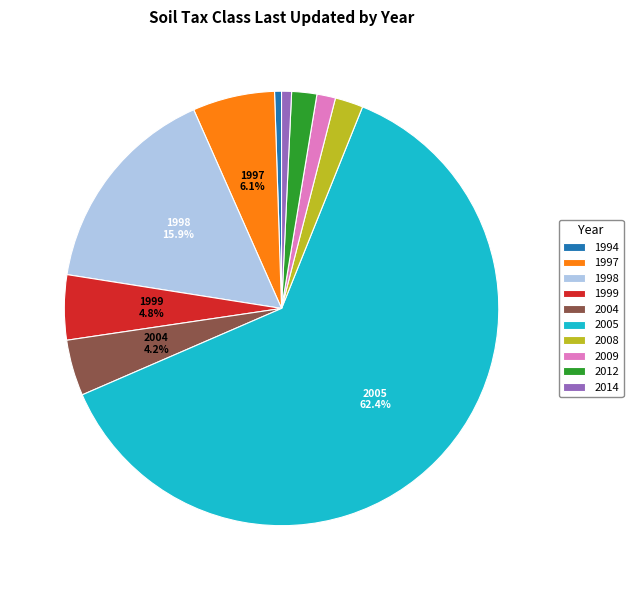

What percentage is NOT represented by 1999?

95.2%